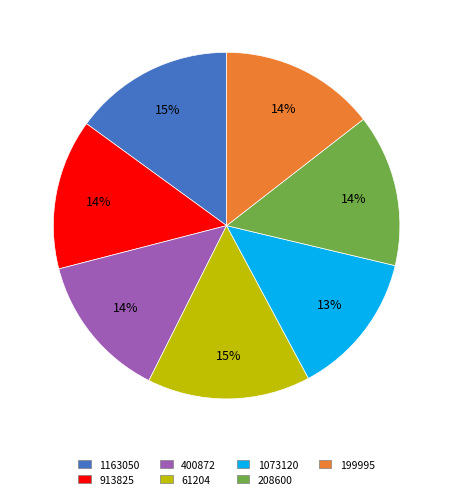

Is there any slice that represents more than half of the pie?

No